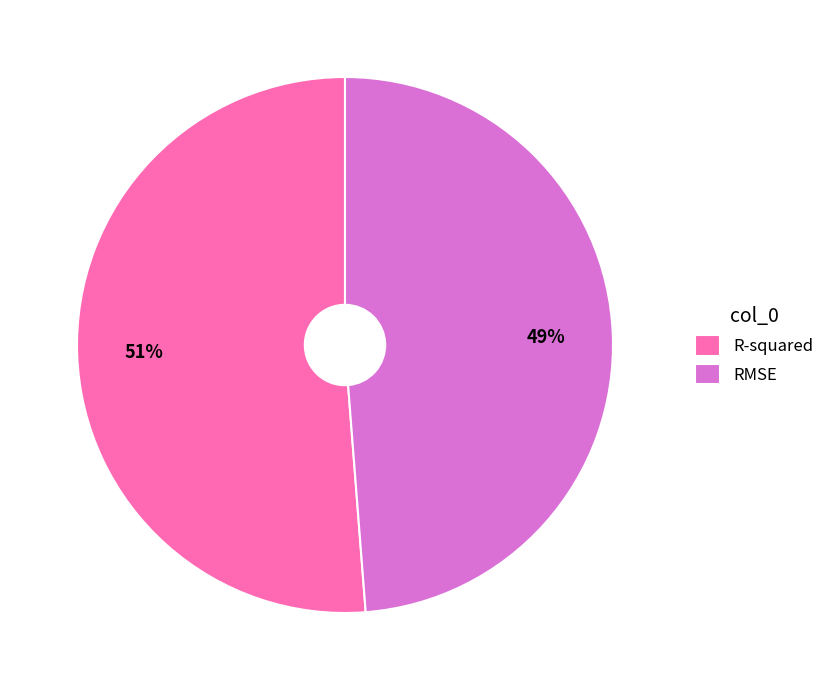

Which slice is the smallest?

RMSE